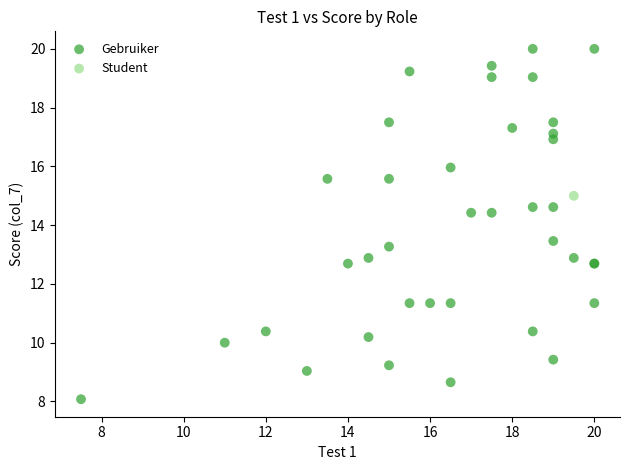

What are all the series names shown in the legend?

Gebruiker, Student